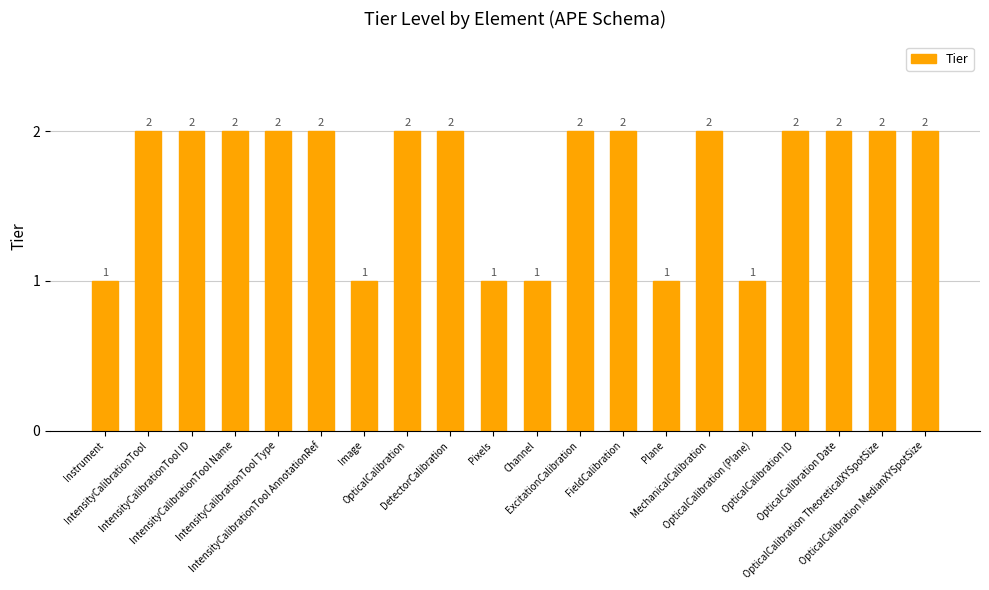

What is the sum of all values?

34